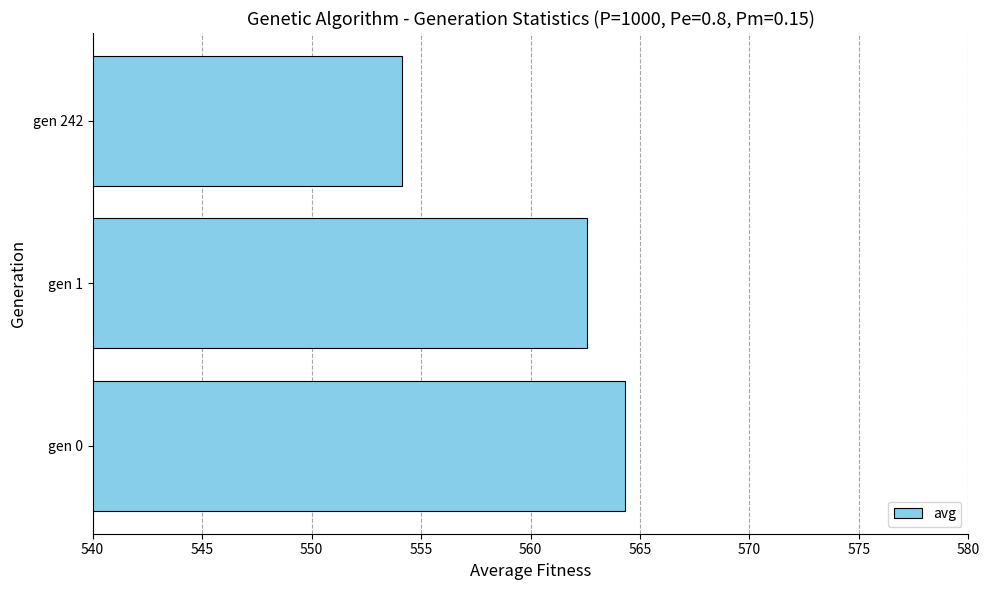

Are the bars horizontal?

Yes